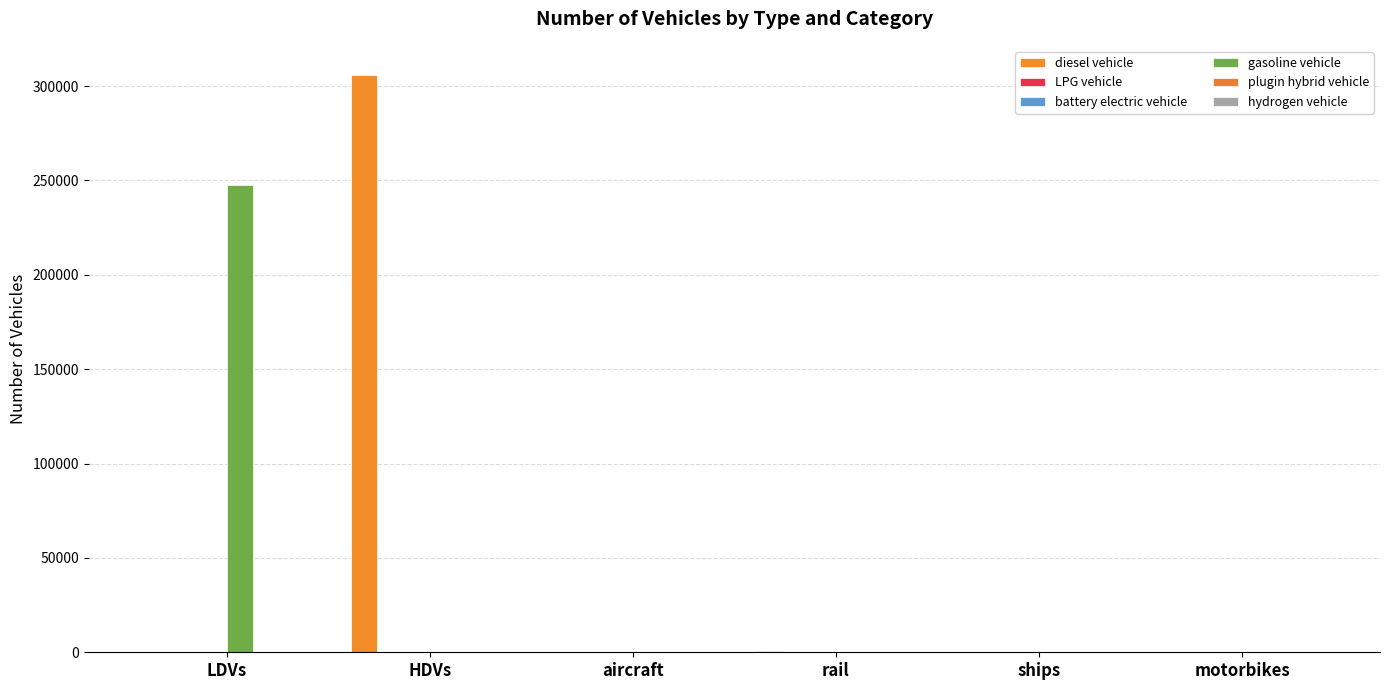

List the series in order of their peak value, lowest first.

hydrogen vehicle, plugin hybrid vehicle, battery electric vehicle, LPG vehicle, gasoline vehicle, diesel vehicle